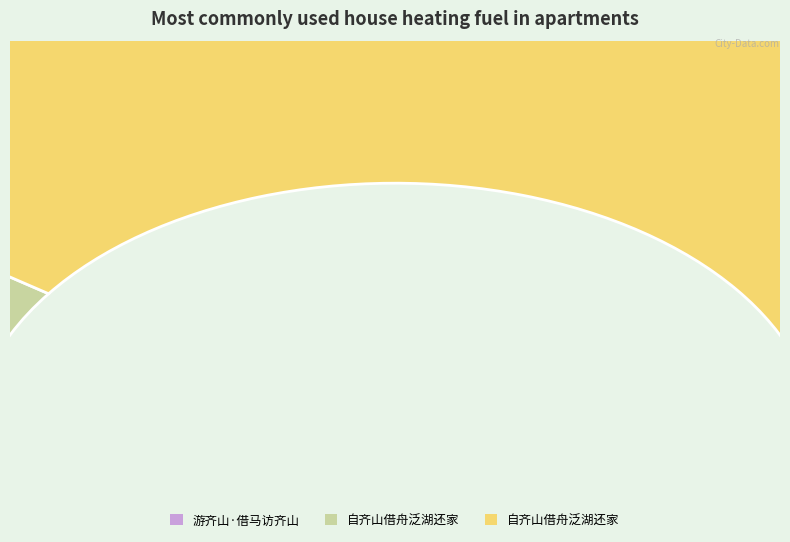

What is the ratio of the value at 游齐山·借马访齐山 to the value at 自齐山借舟泛湖还家?

0.1